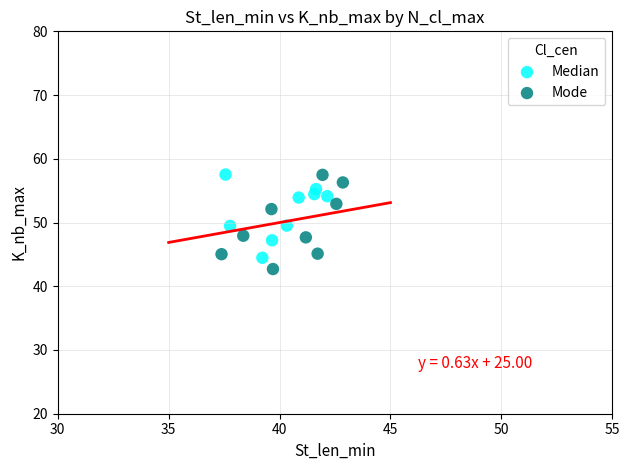

What are all the series names shown in the legend?

Median, Mode